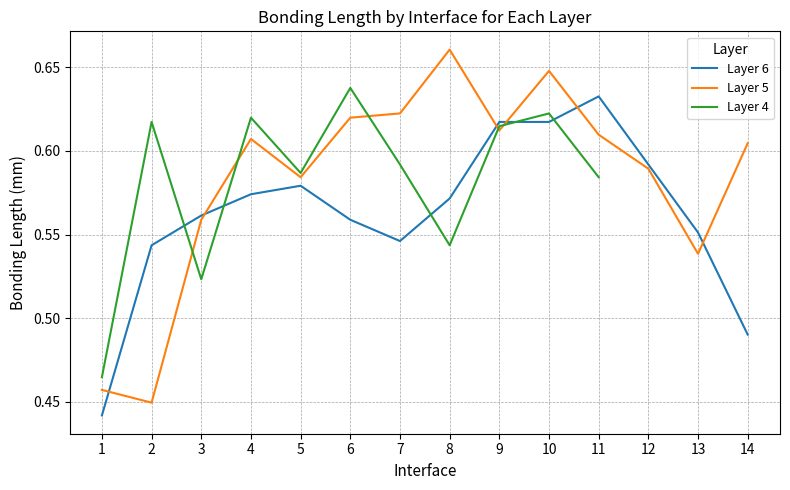

At how many categories does at least one series exceed 0?

14